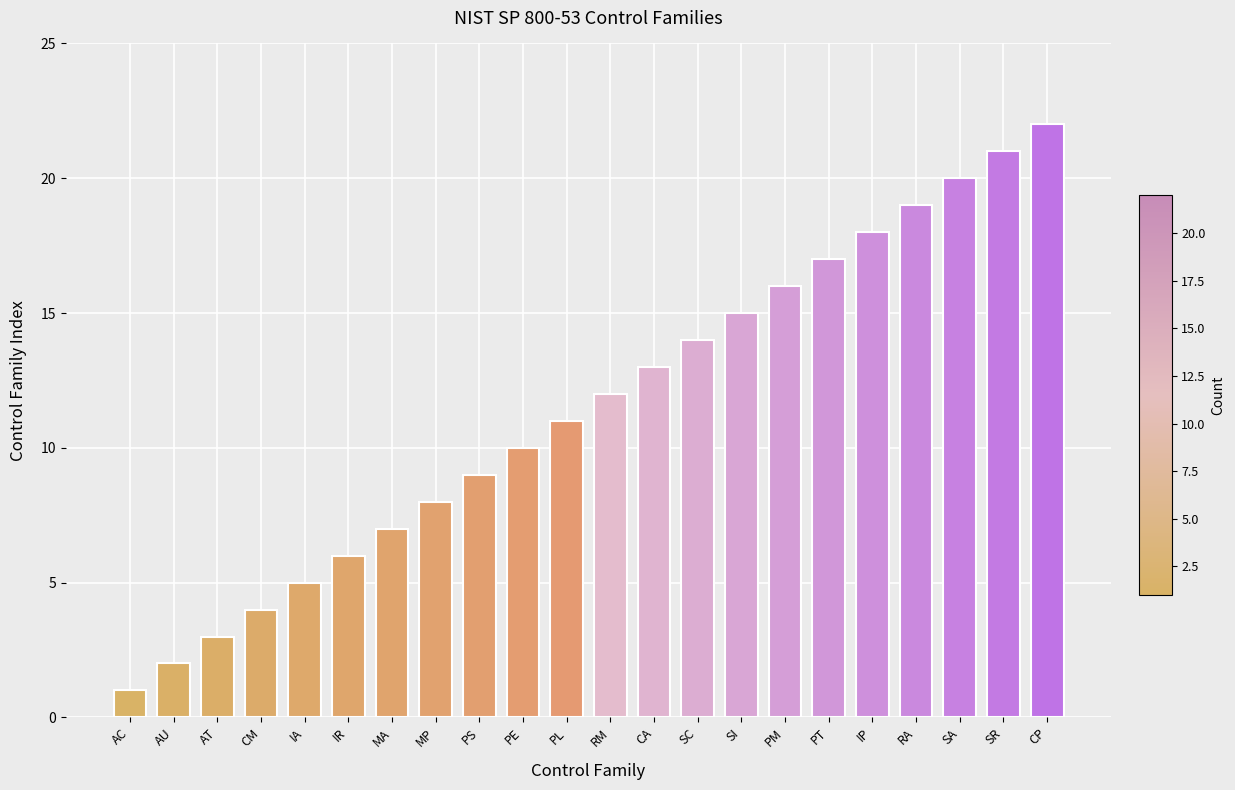

Which has a higher value, MA or CM?

MA